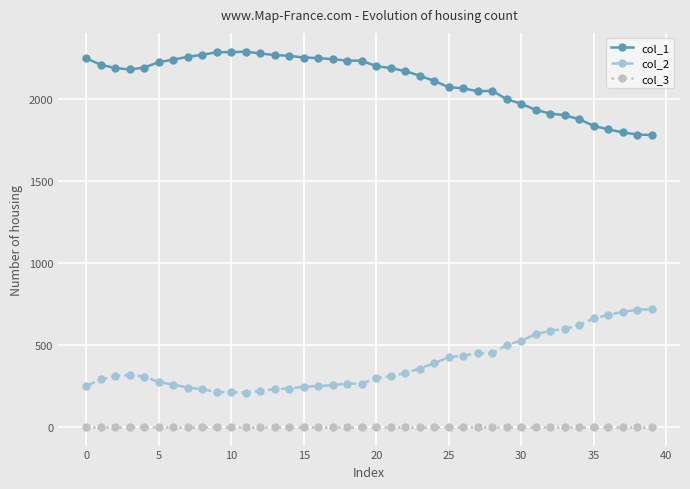

Which series has the largest total across all categories?

col_1